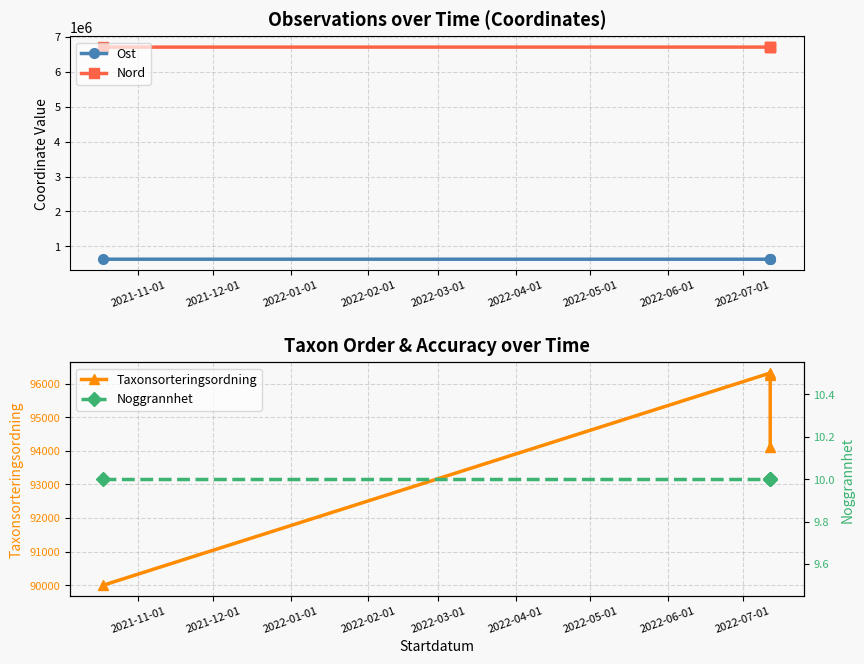

How many values in the Ost series exceed 634762?

2